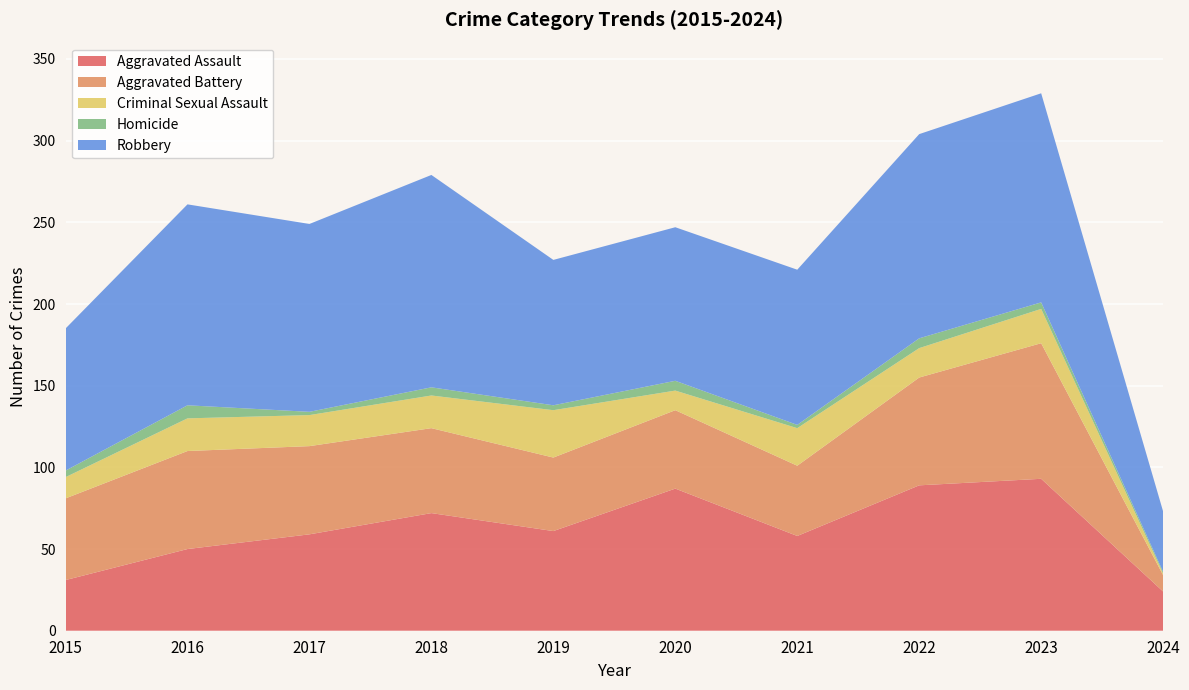

Reading right to left, transcribe all the data shown in this chart.

Aggravated Assault: 24	93	89	58	87	61	72	59	50	31
Aggravated Battery: 10	83	66	43	48	45	52	54	60	50
Criminal Sexual Assault: 1	21	18	23	12	29	20	19	20	13
Homicide: 1	4	6	2	6	3	5	2	8	4
Robbery: 37	128	125	95	94	89	130	115	123	87